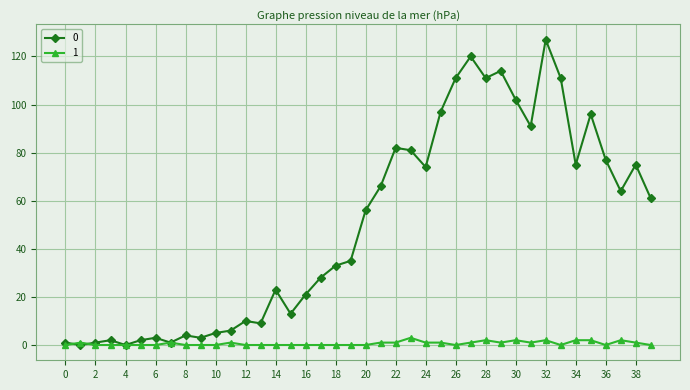

What is the sum of all 1 values?

26